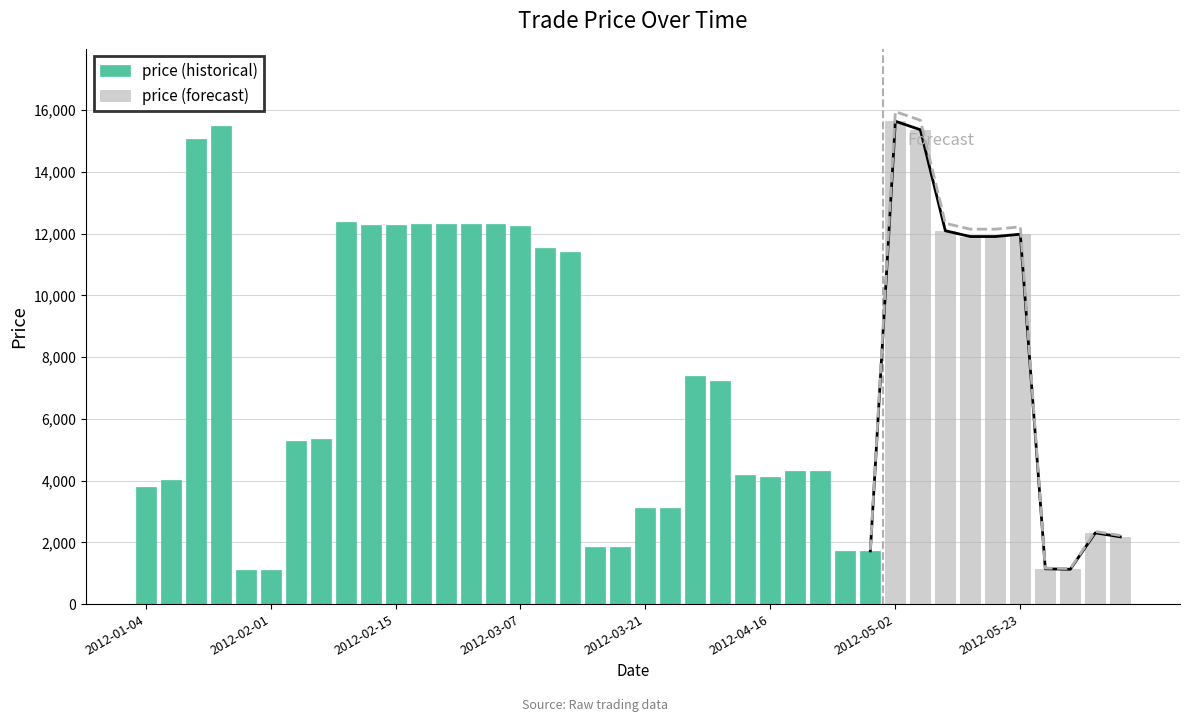

Where does the data first go above 7217?

2012-01-11